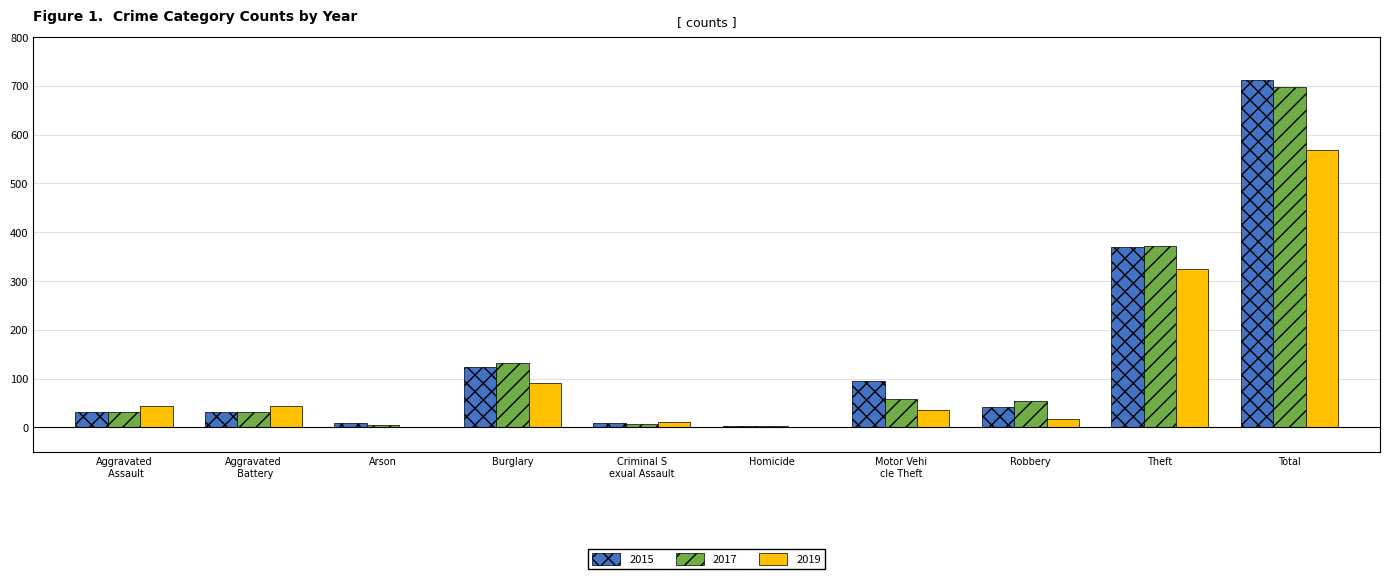

At which label does 2017 reach its peak?

Total